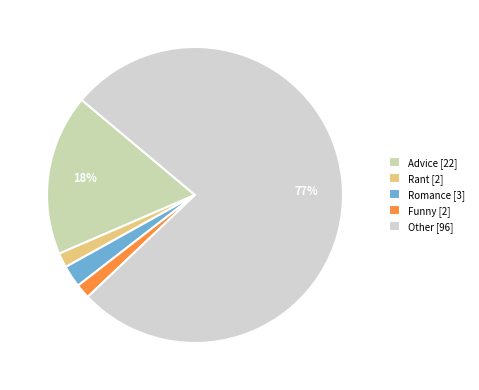

How many slices are in this pie chart?

5